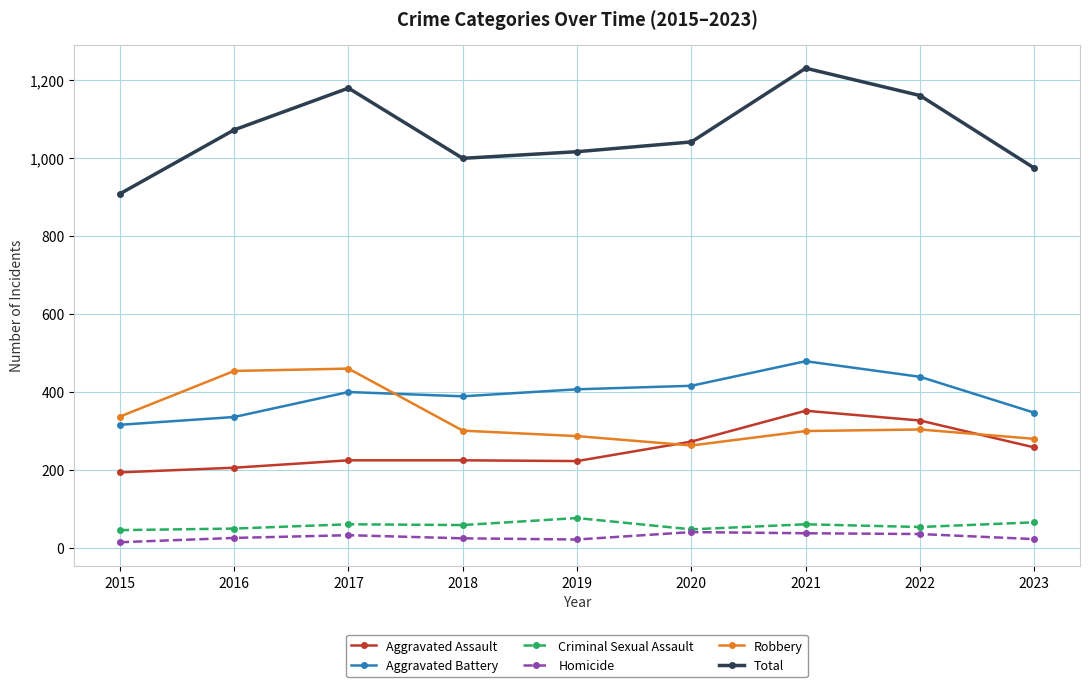

True or false: Homicide has more than 0 points higher than both neighbors.

True